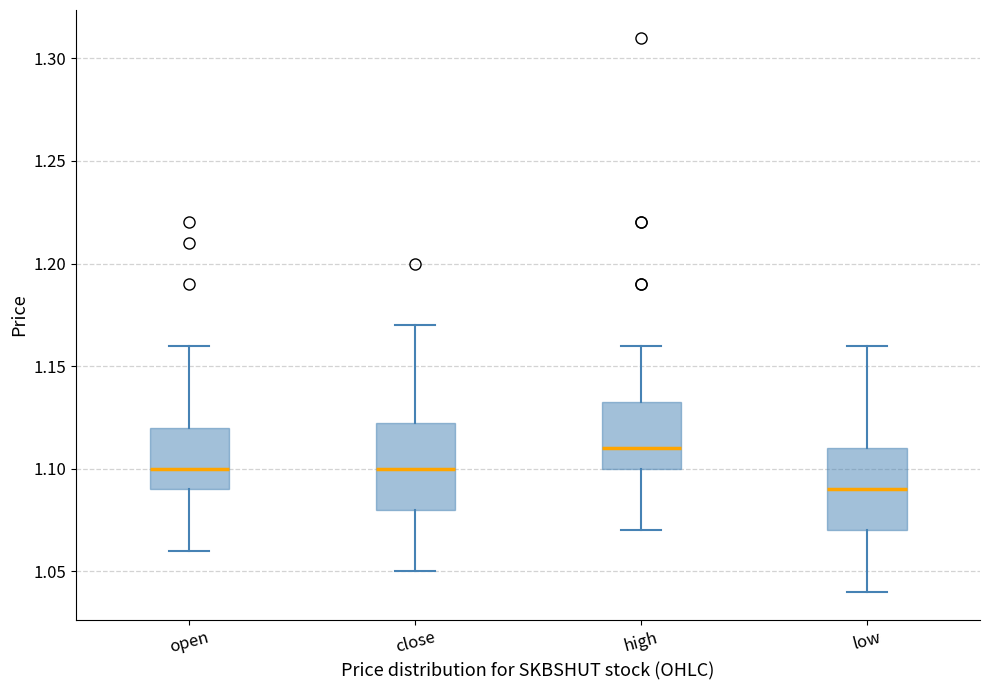

Where is the upper edge of the box for high on the y-axis? The values are not printed on the chart, so give them approximately, as read against the axis.

1.135